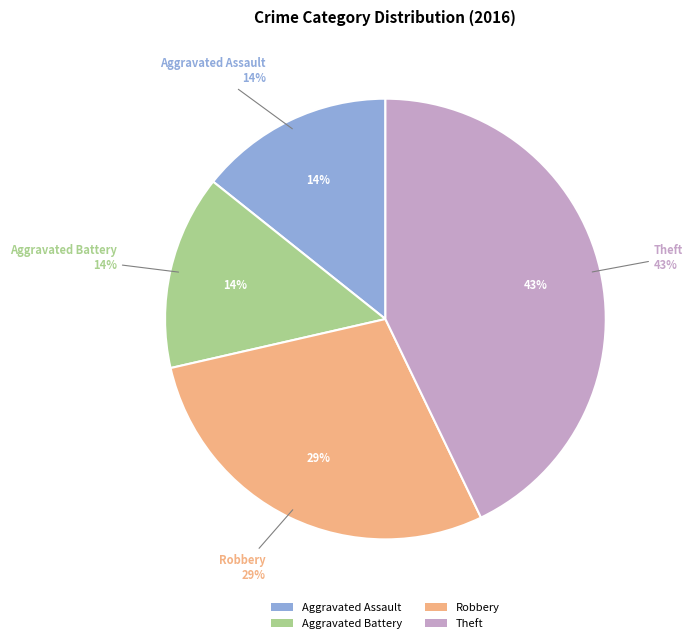

Does Aggravated Assault account for over 50% of the chart?

No